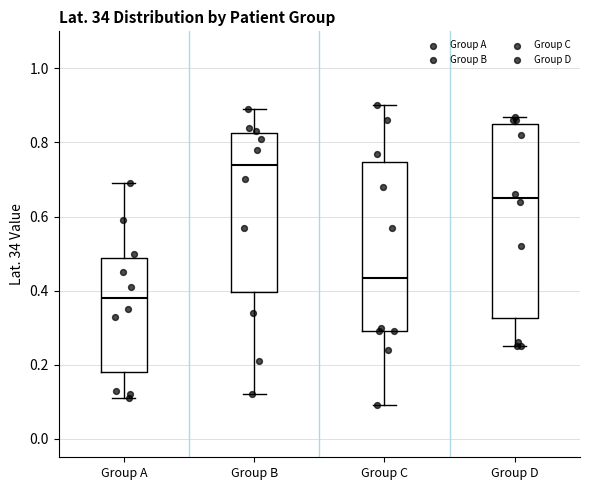

Reading left to right, read every box against the y-axis: the position of its median line, the range the box covers, and the ends of its whiskers. The values are not printed on the chart, so give them approximately, as read against the axis.

Group A: median 0.38, box 0.18 to 0.48, whiskers 0.12 to 0.70
Group B: median 0.74, box 0.40 to 0.82, whiskers 0.12 to 0.90
Group C: median 0.44, box 0.30 to 0.74, whiskers 0.10 to 0.90
Group D: median 0.66, box 0.32 to 0.86, whiskers 0.26 to 0.88